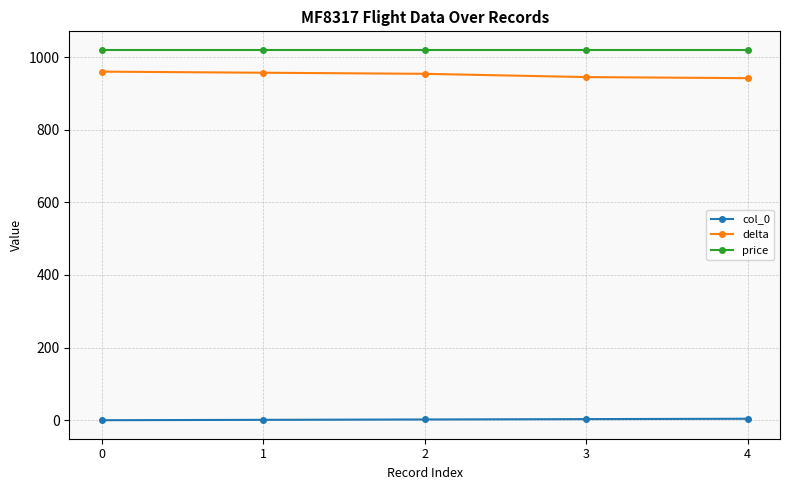

What is the difference between the highest and lowest values at 2?

1018